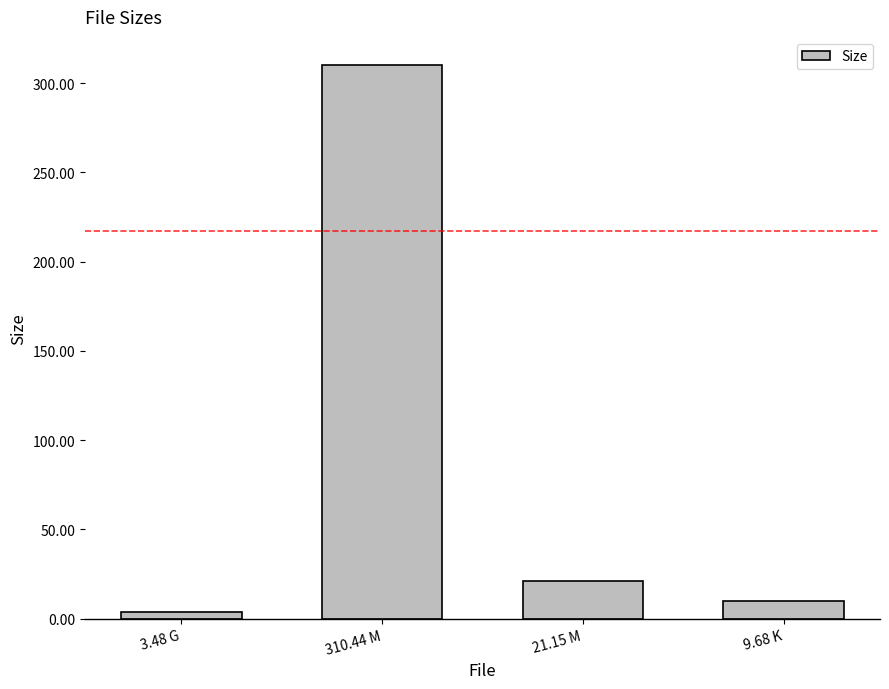

True or false: the data shows 187.8 at 310.44 M.

False